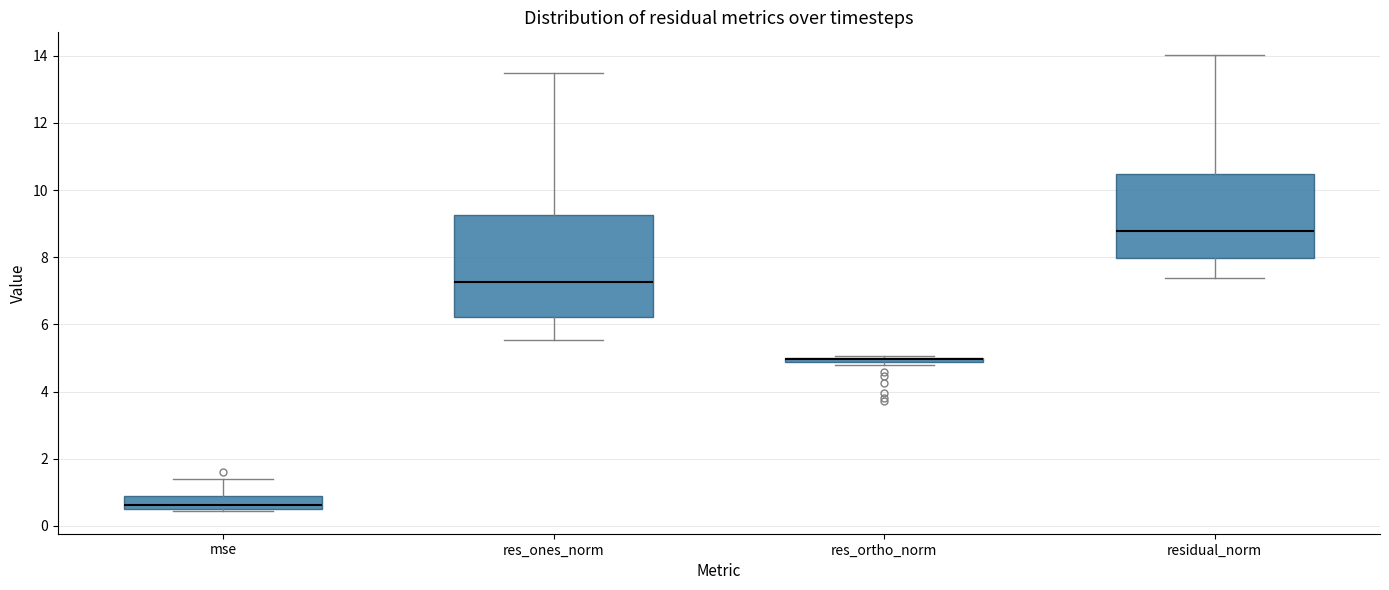

Where is the upper edge of the box for mse on the y-axis? The values are not printed on the chart, so give them approximately, as read against the axis.

1.0